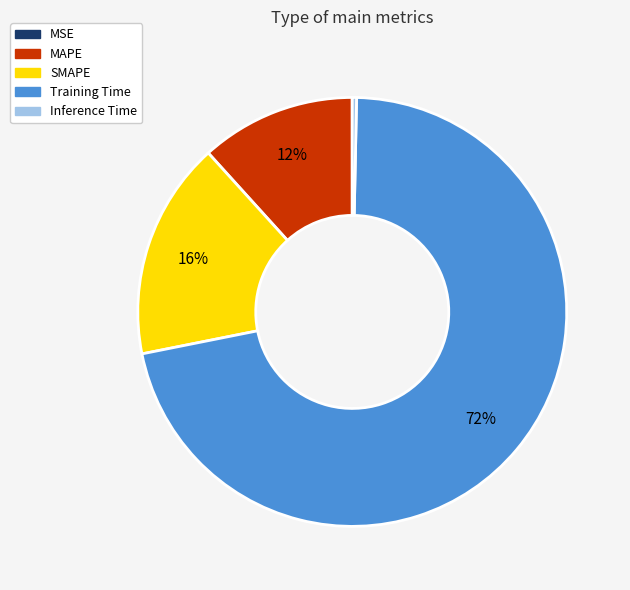

The Training Time slice represents 72% of the pie. True or false?

True